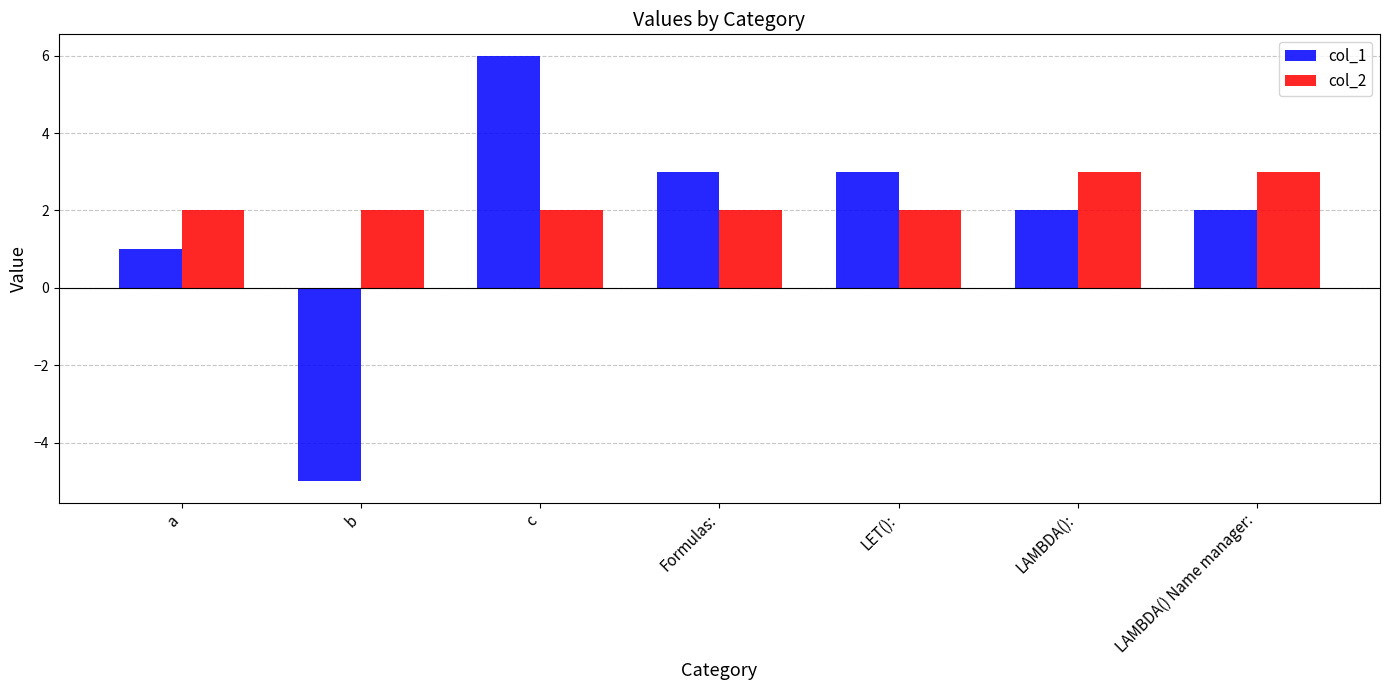

What is the difference between the highest and lowest values at a?

1